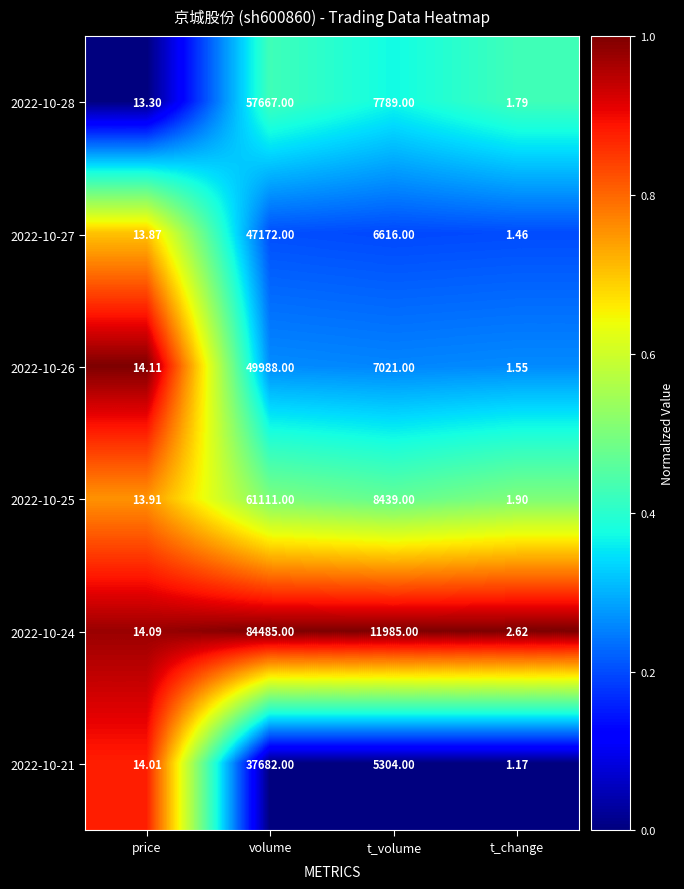

Which category has the highest value across all series?

volume